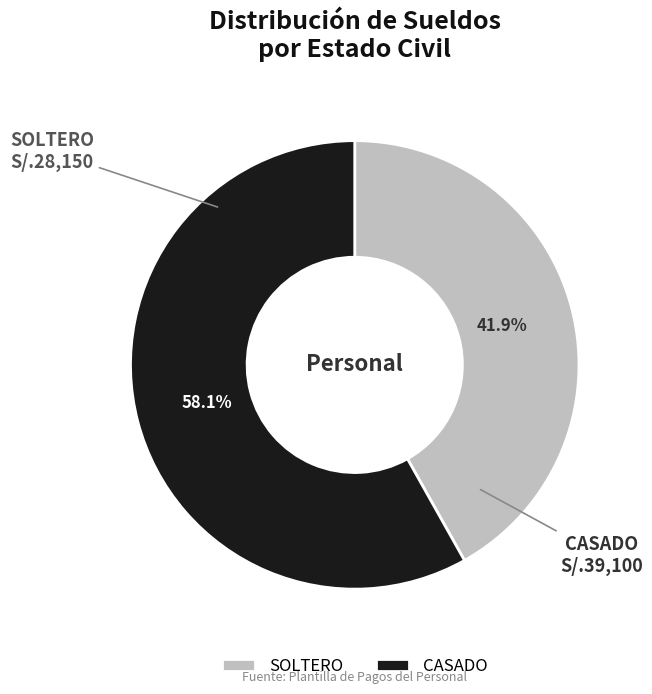

Rank the categories by value from highest to lowest.

CASADO, SOLTERO